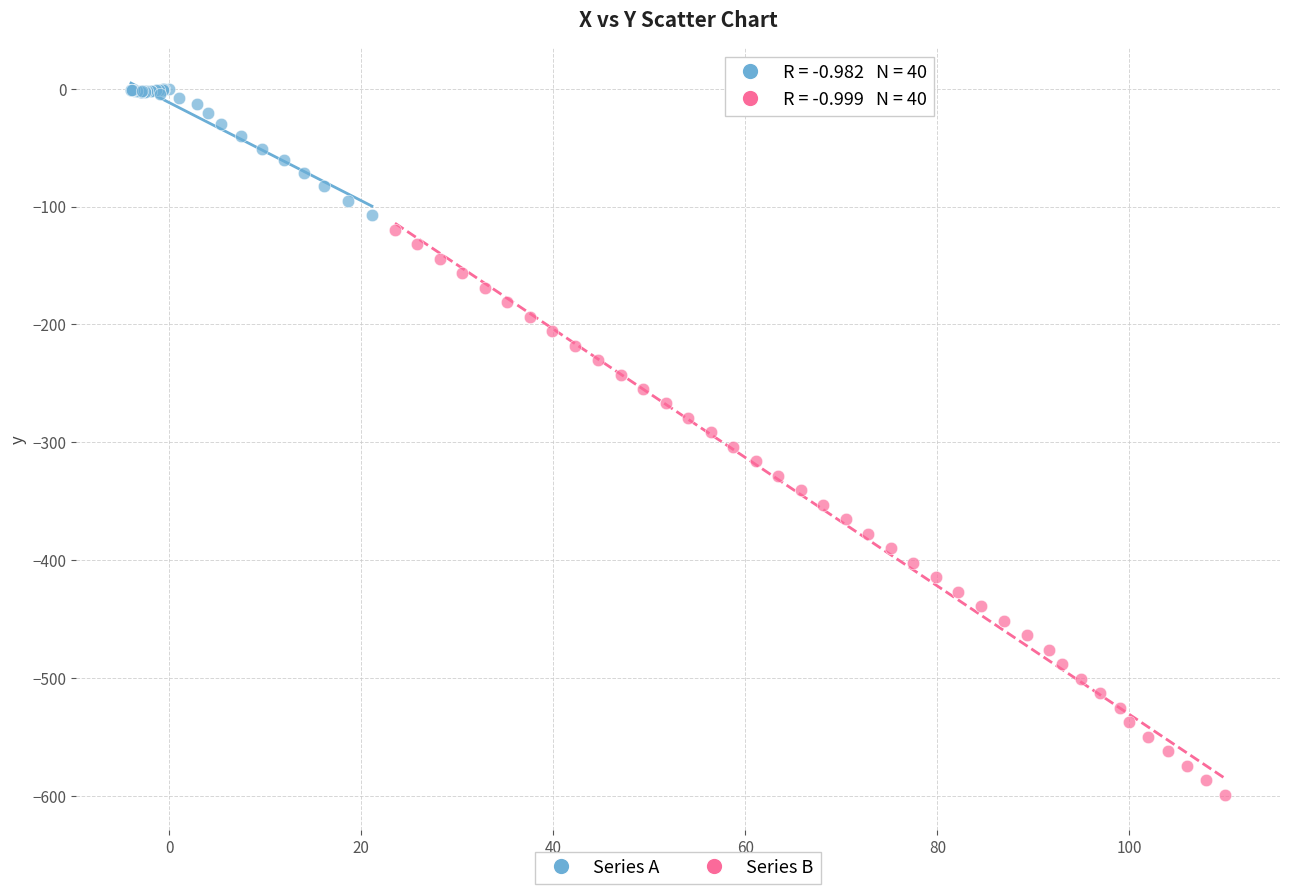

Which series reaches the minimum Y coordinate?

Series B